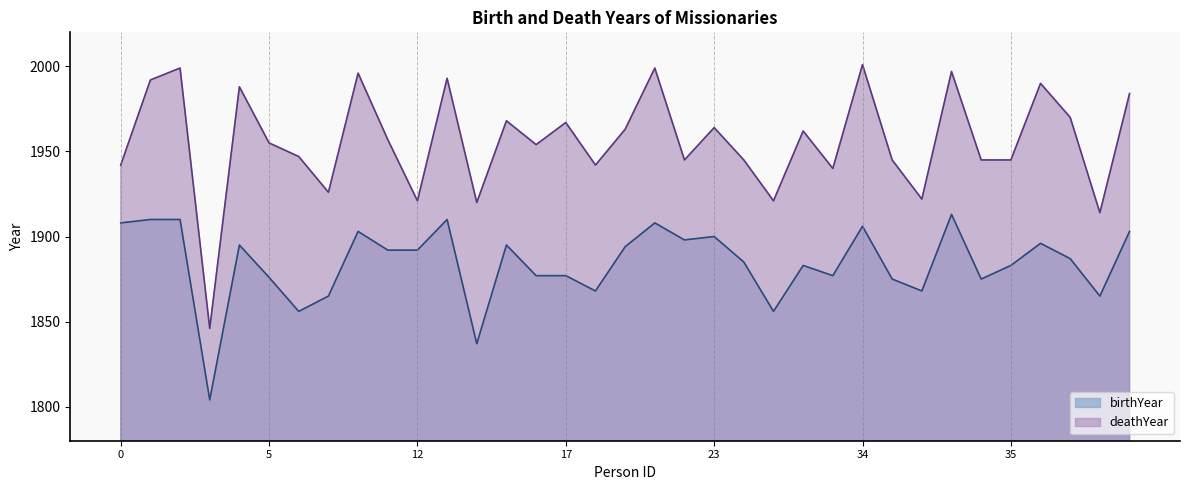

How many data points does each series have?

35